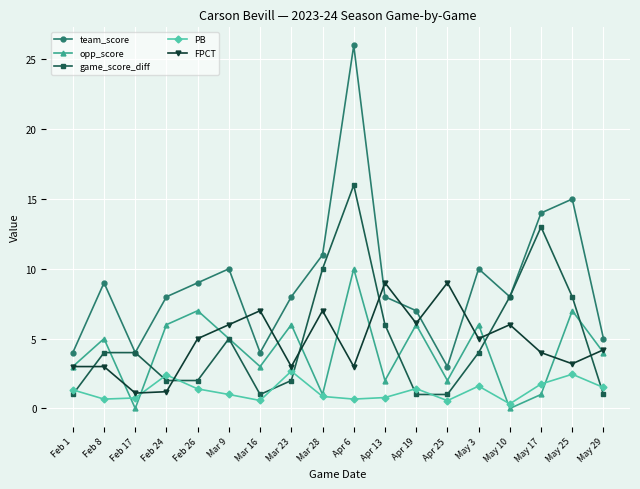

What is the highest value of the opp_score series?

10.0